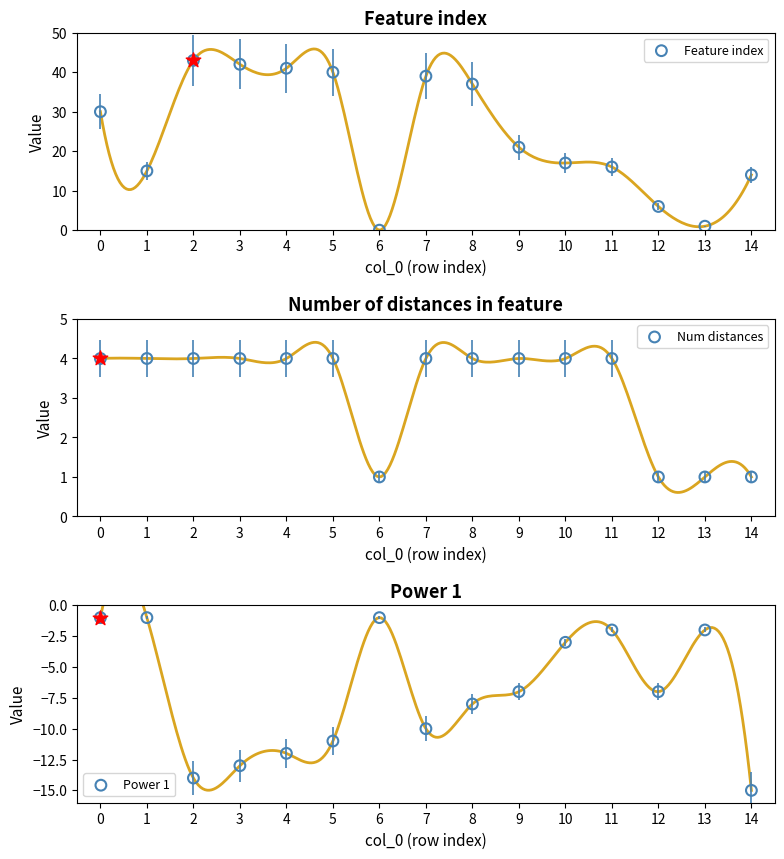

Which series contains the lowest Y value?

Power 1